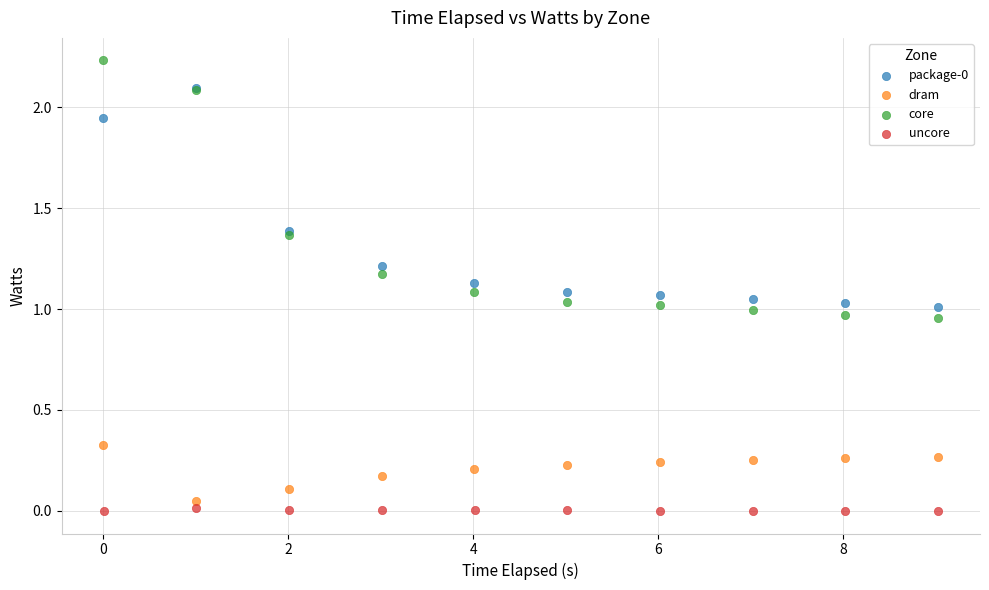

Which series reaches the maximum Y coordinate?

core